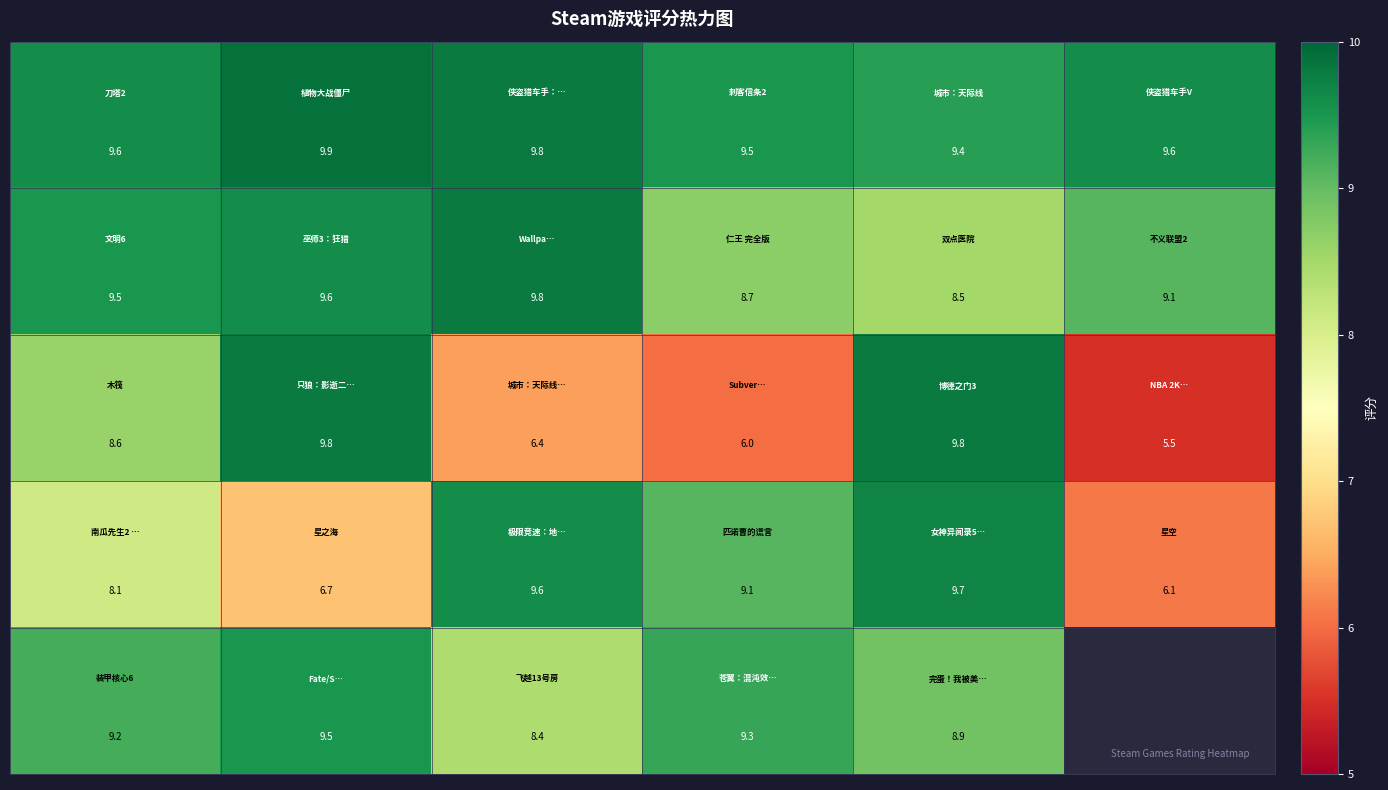

What is the difference between the highest and lowest values at 3?

3.5